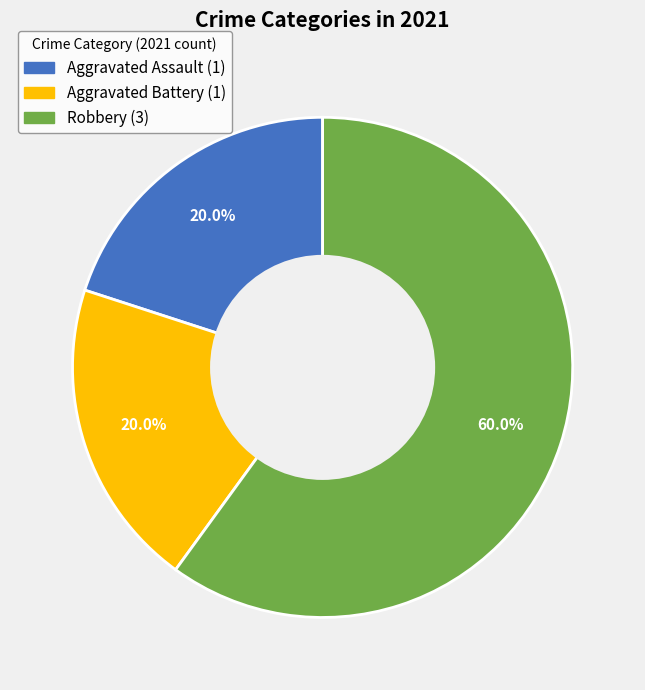

Is there any slice that represents more than half of the pie?

Yes